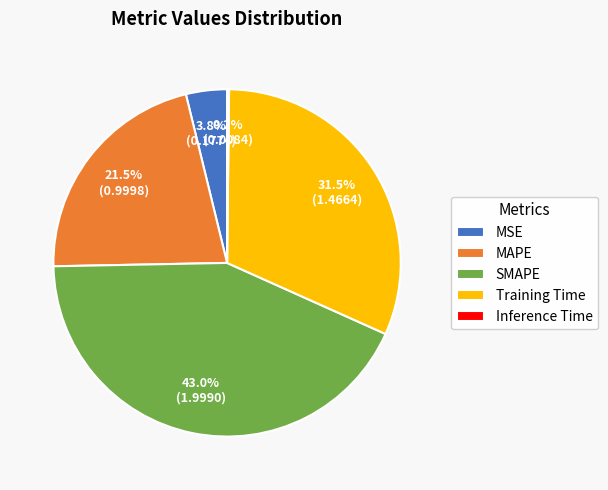

Does any single category account for the majority?

No